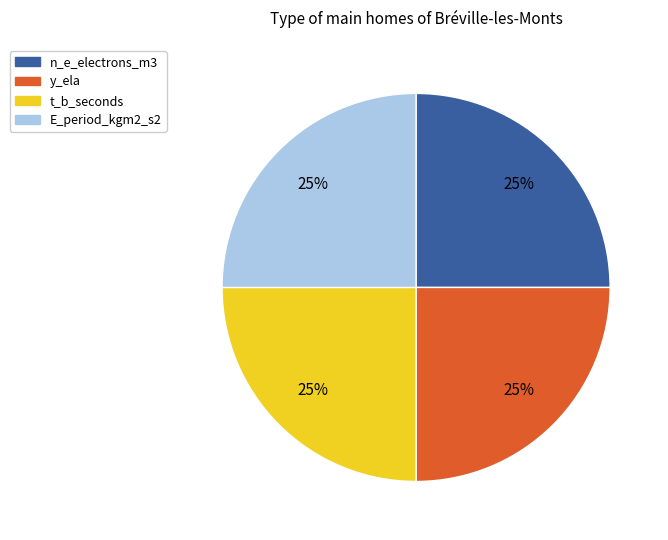

To the nearest percent, what is the combined percentage of E_period_kgm2_s2 and y_ela?

50%